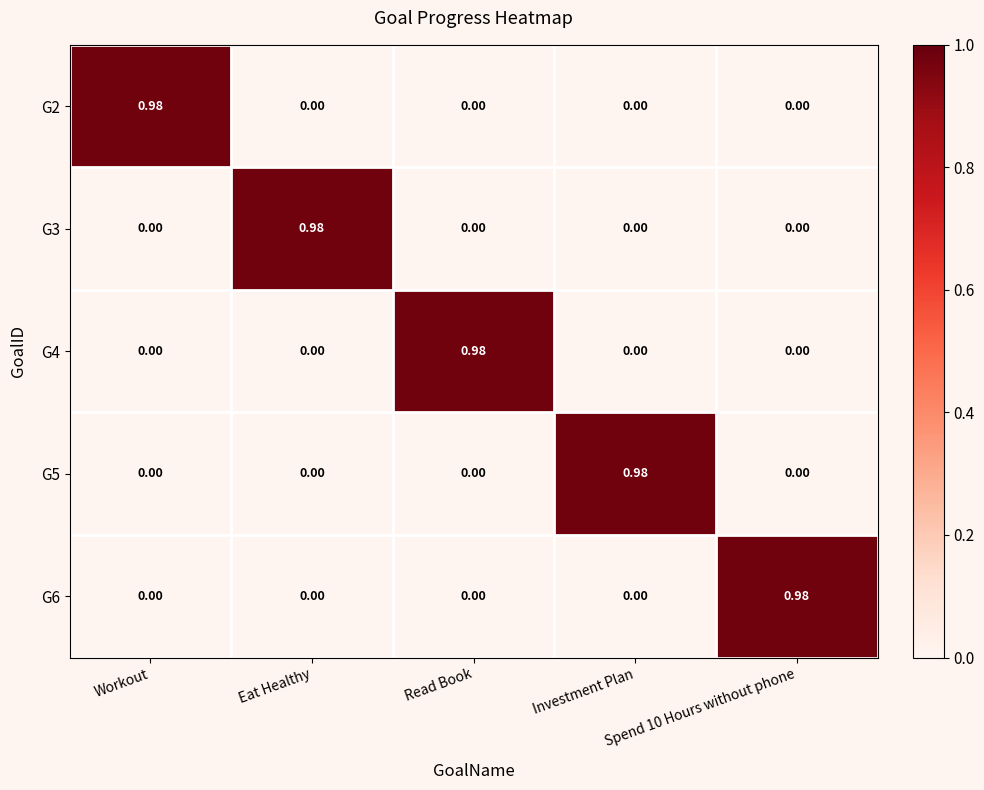

How many data points does each series have?

5